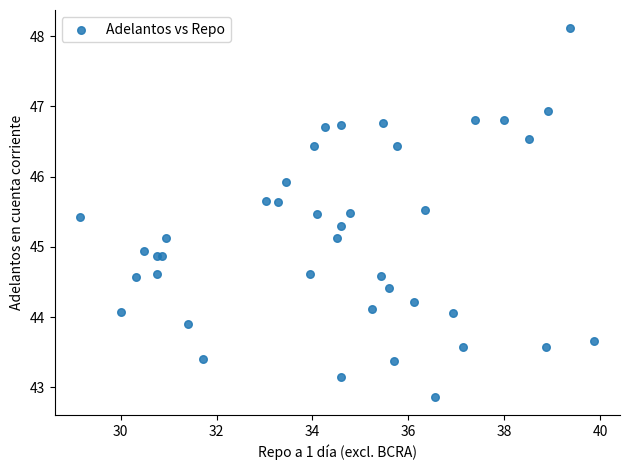

What Y value in the scatter plot is closest to 45?

44.9